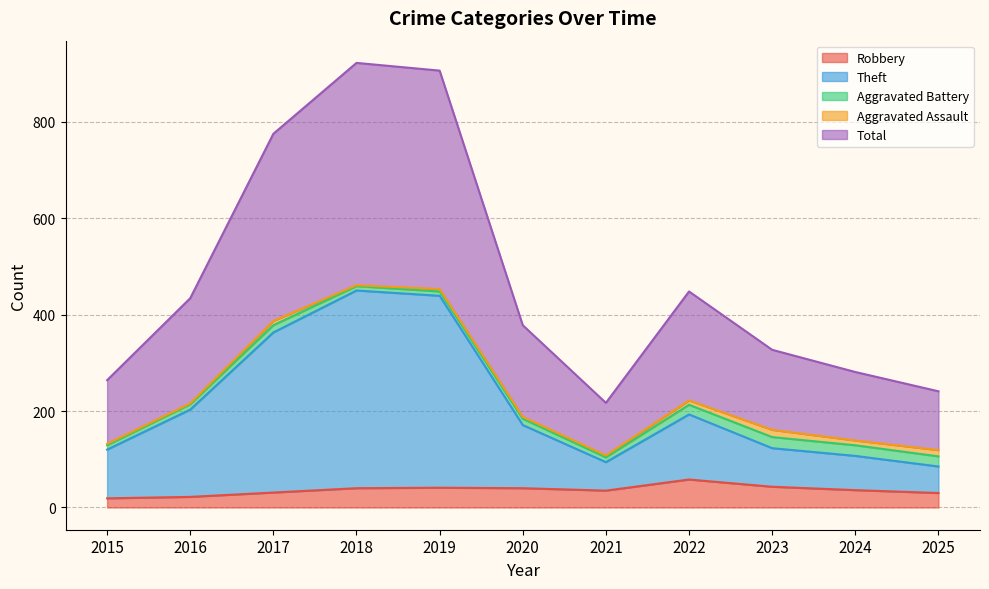

How many interior local valleys does the Theft series have?

1